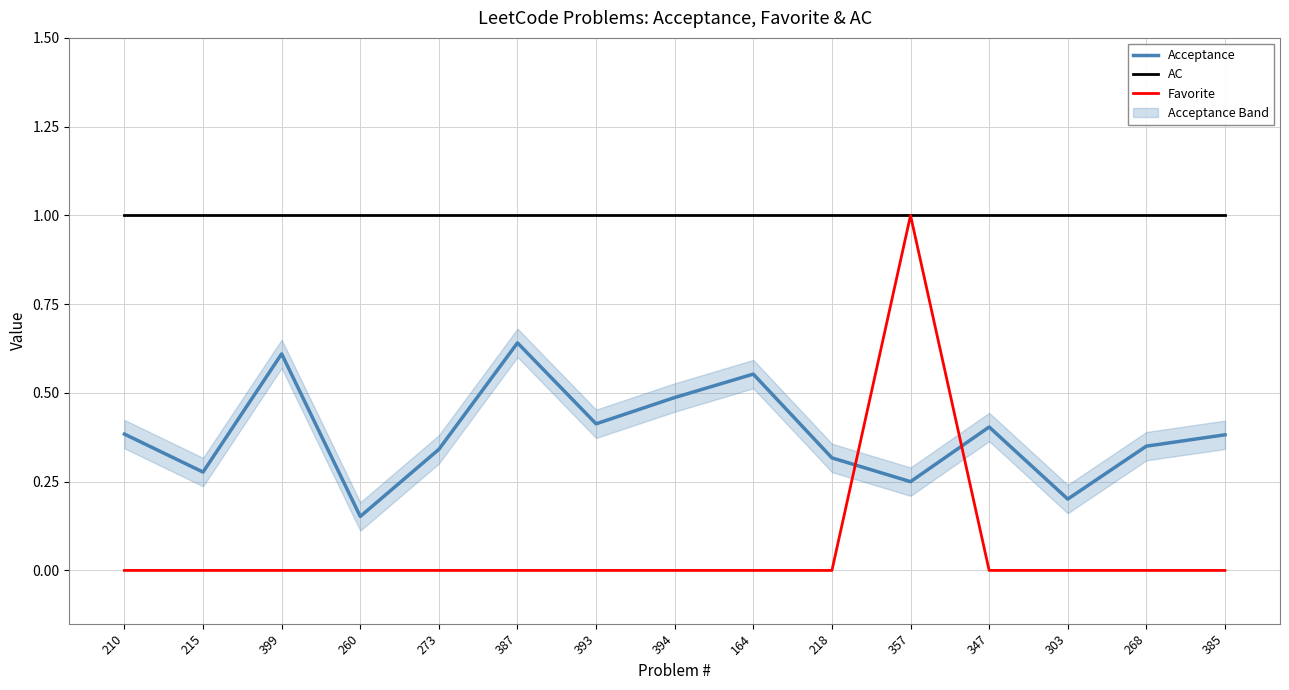

True or false: AC and Acceptance intersect in this chart.

False